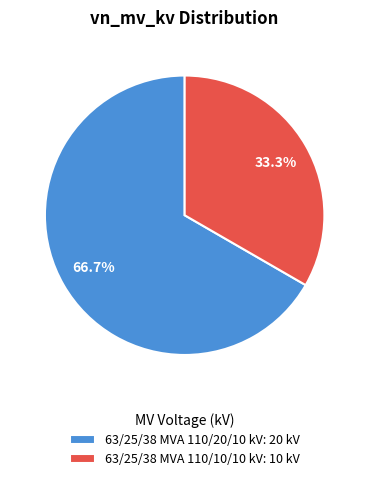

How much of the chart is everything except 63/25/38 MVA 110/20/10 kV?

33.3%